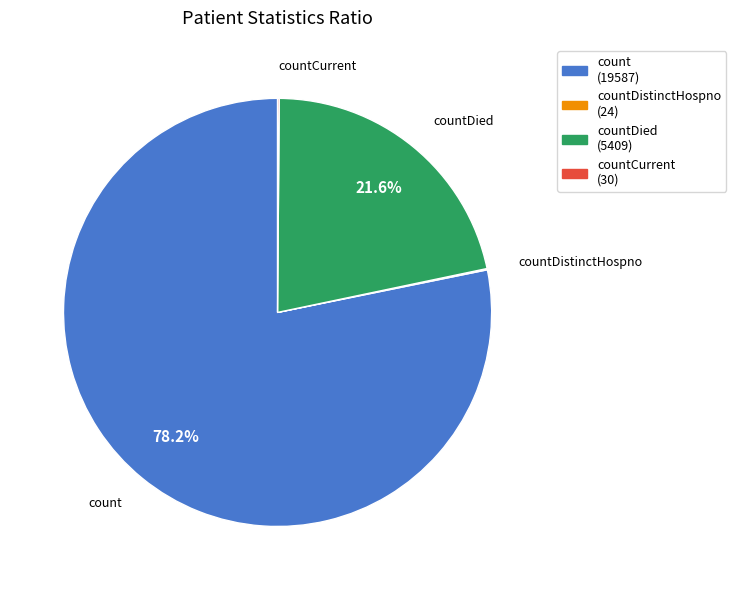

What is the ratio of the value at count to the value at countDied?

3.6